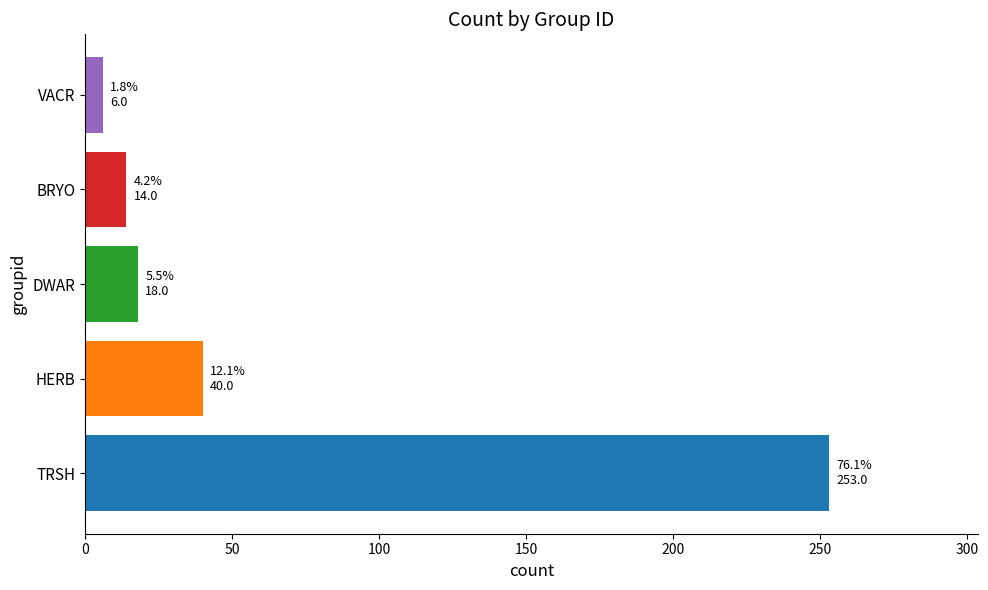

Is it true that the value at BRYO is 14?

True